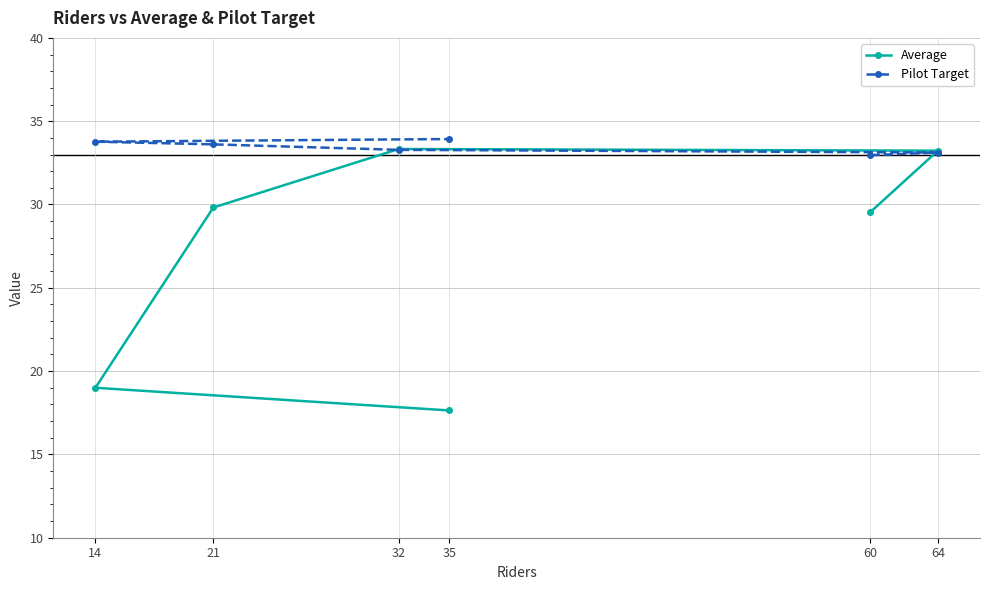

True or false: Pilot Target has more than 0 interior local peaks.

False